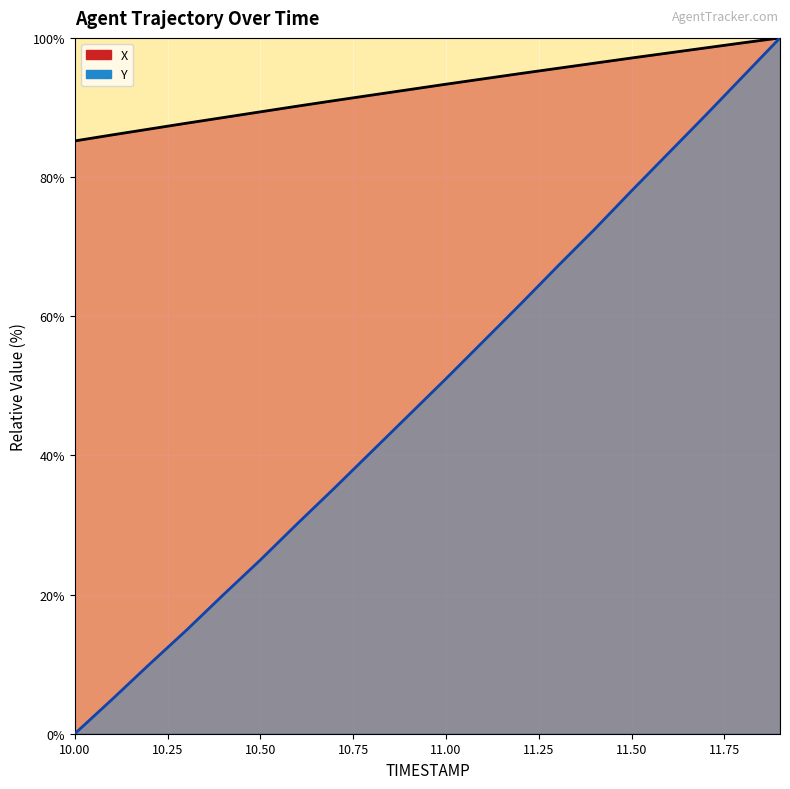

True or false: Y and X cross at least once.

False